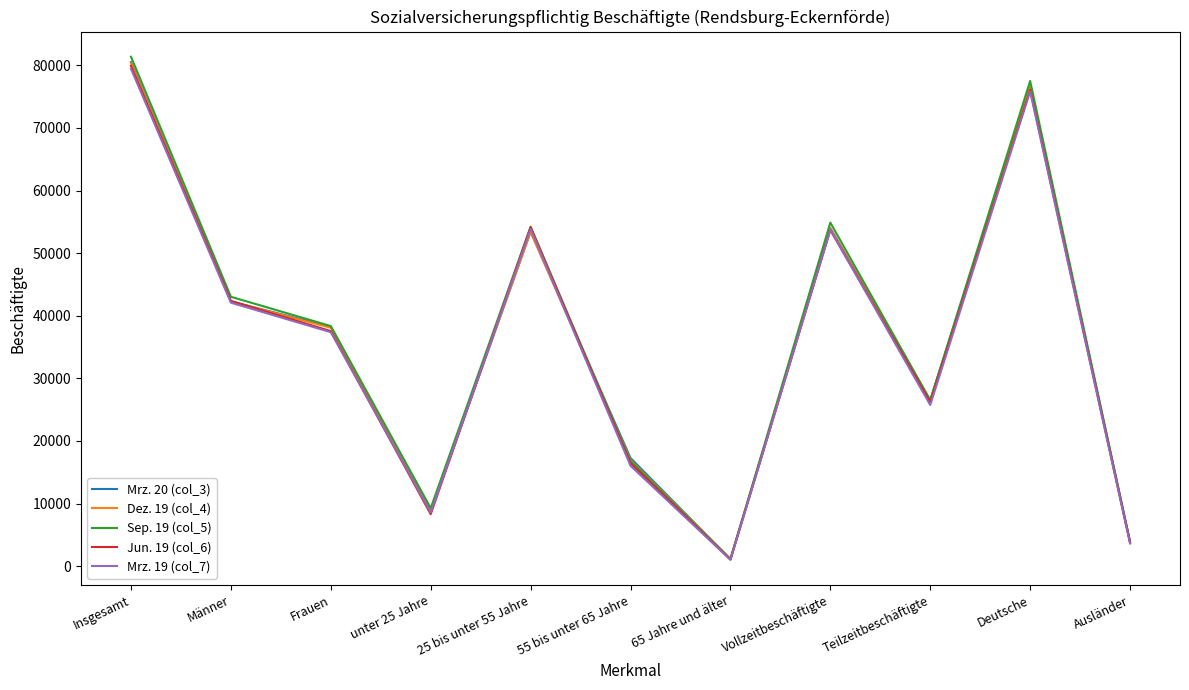

What is the difference between the maximum and minimum values in the Mrz. 20 (col_3) series?

79393